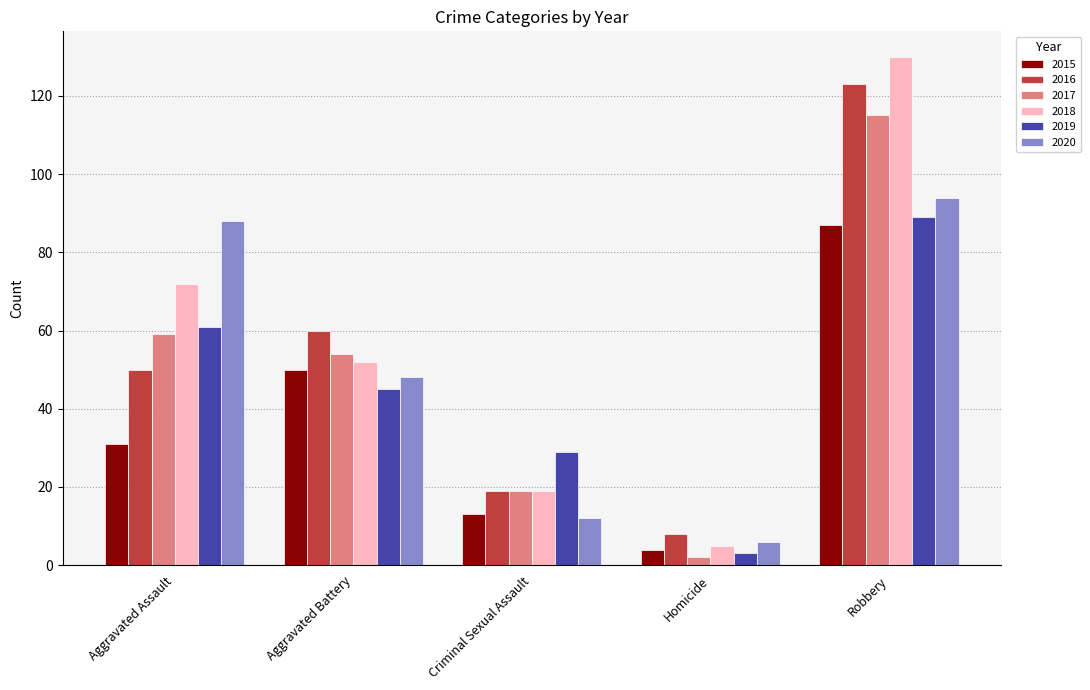

Is the value of 2015 at Homicide greater than the value of 2017 at Aggravated Assault?

No